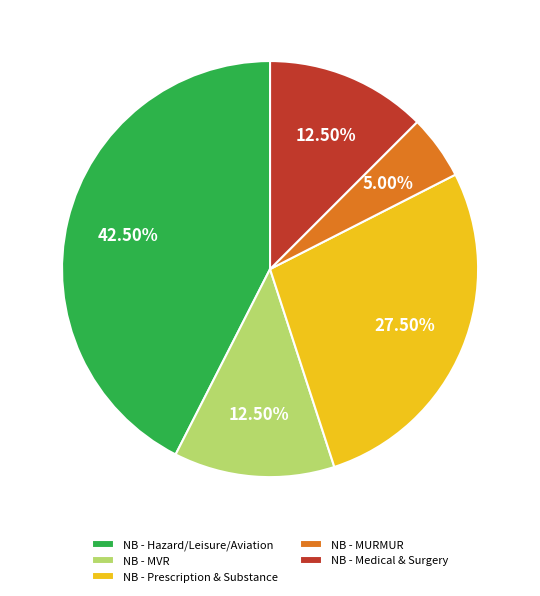

Approximately how many times larger is the value at NB - MVR compared to NB - Medical & Surgery?

1.0